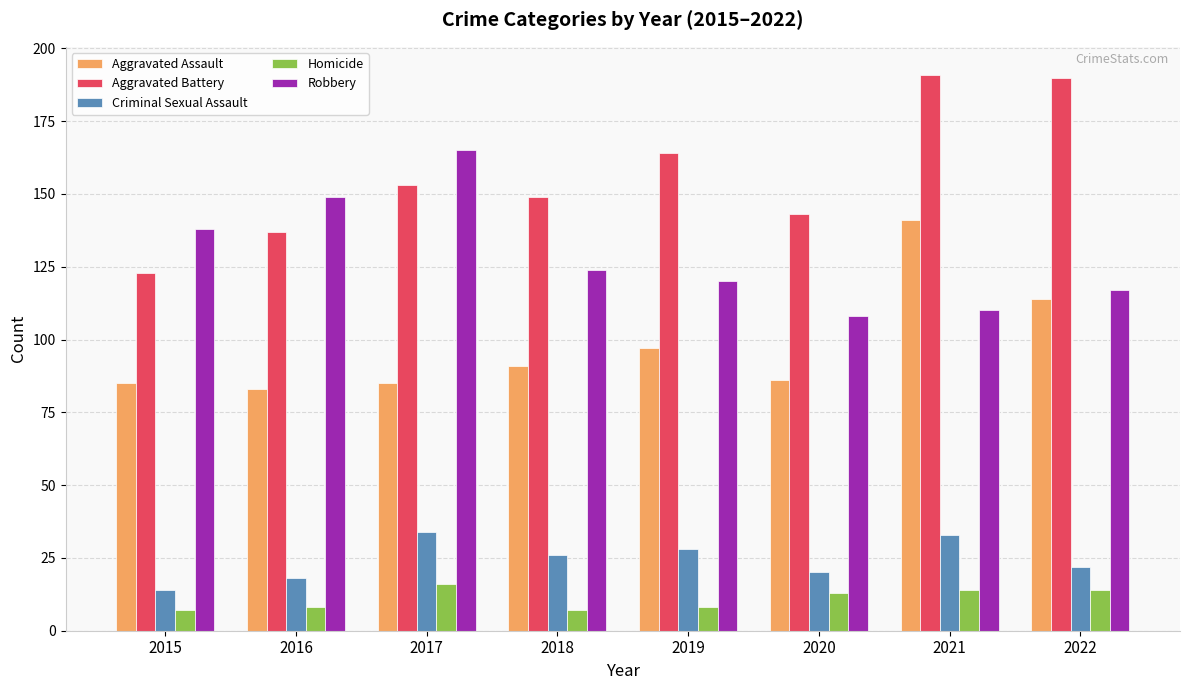

What is the average value of the Robbery series?

129